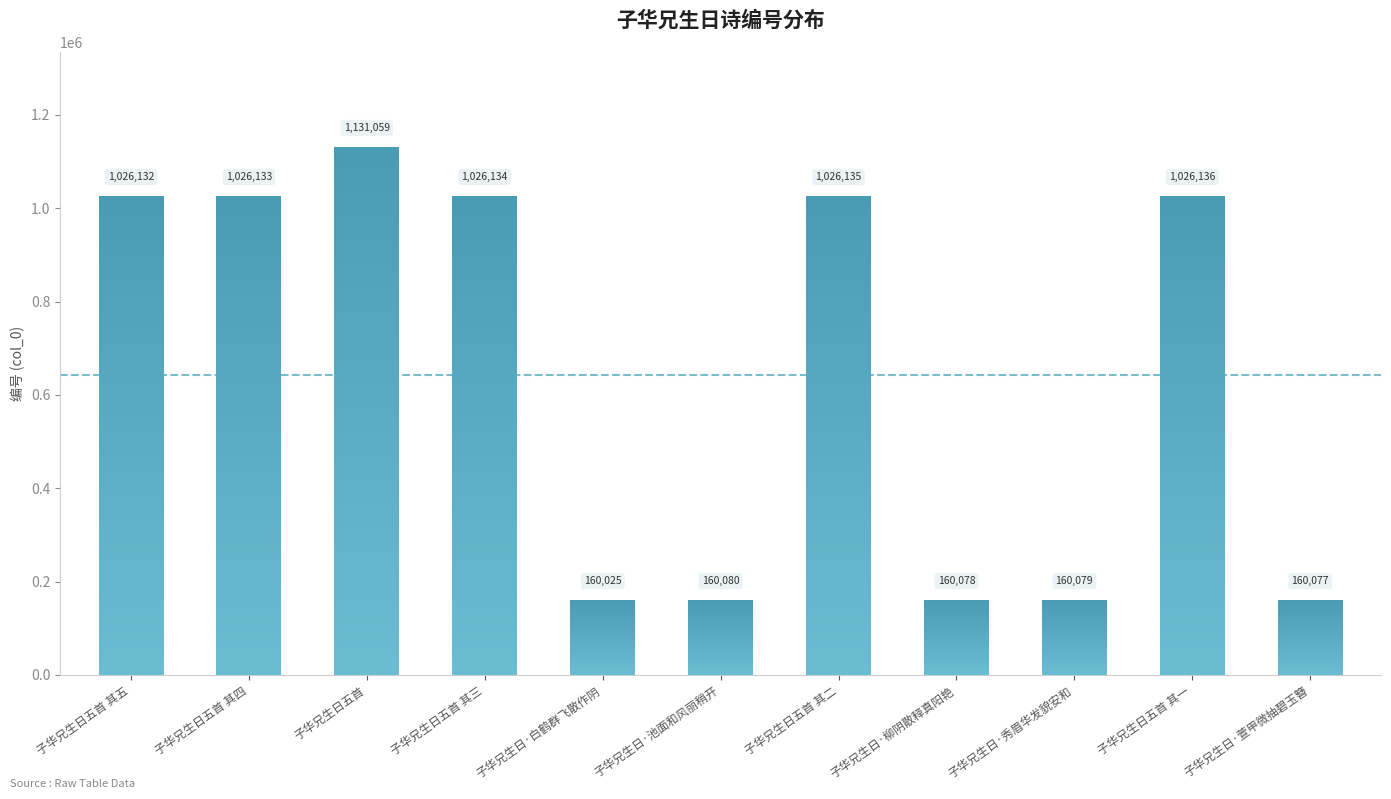

How many values exceed 1026132?

5